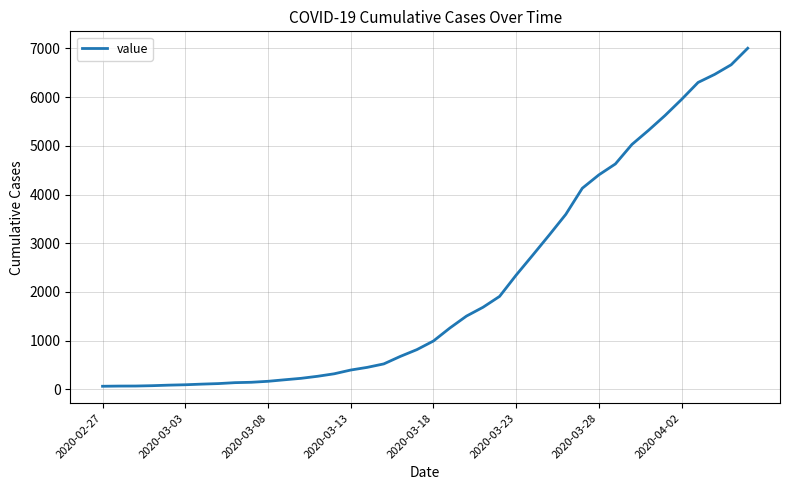

How many distinct data groups are displayed?

1